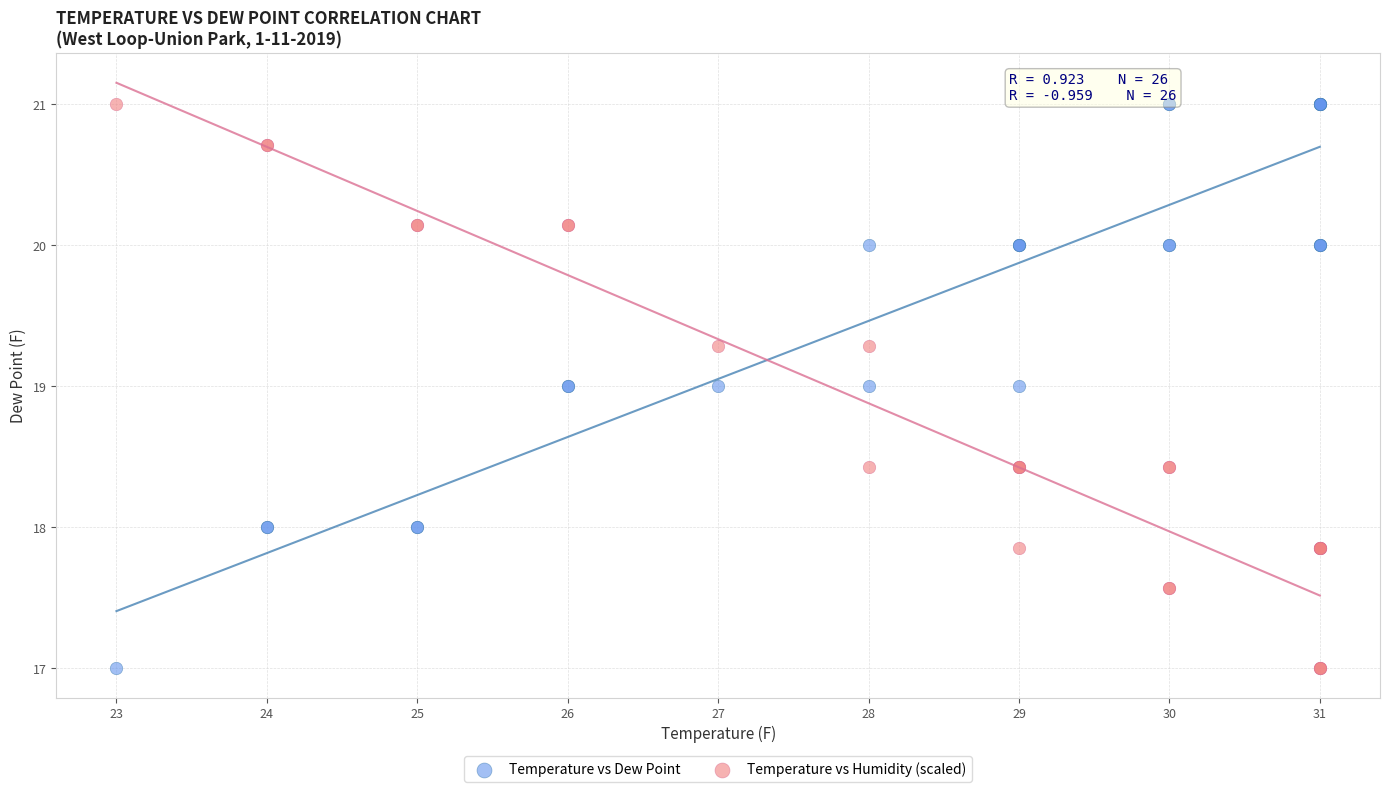

What are all the series names shown in the legend?

Temperature vs Dew Point, Temperature vs Humidity (scaled)